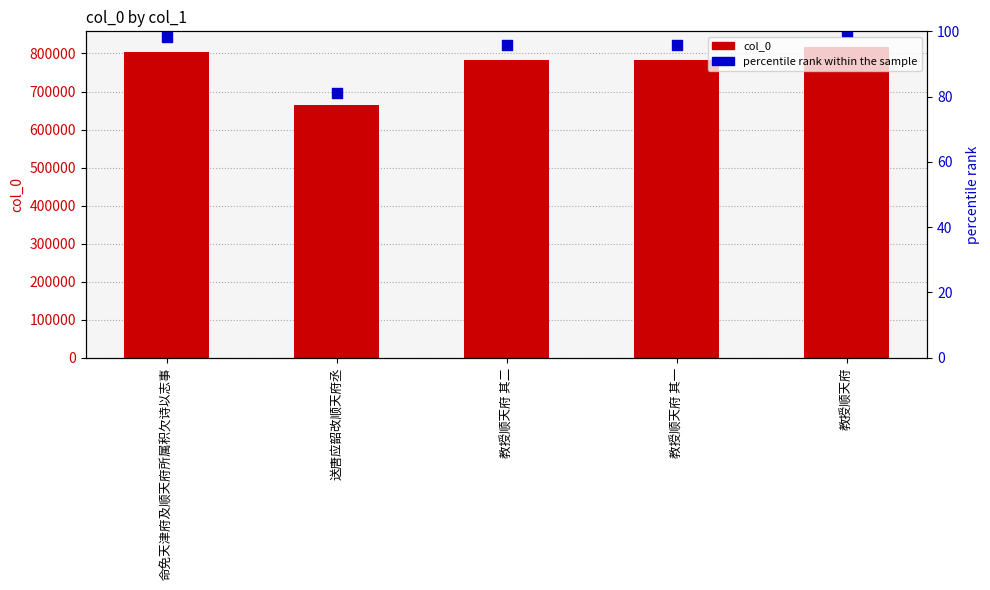

Is the value of percentile rank within the sample at 送唐应韶改顺天府丞 greater than the value of col_0 at 送唐应韶改顺天府丞?

No